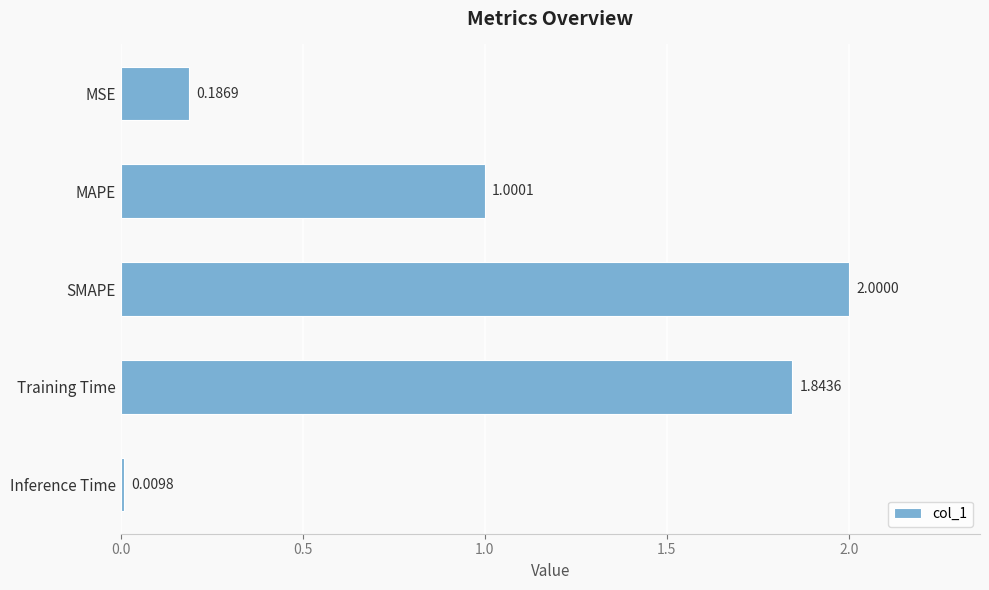

What is the label of the 4th bar from the top?

Training Time